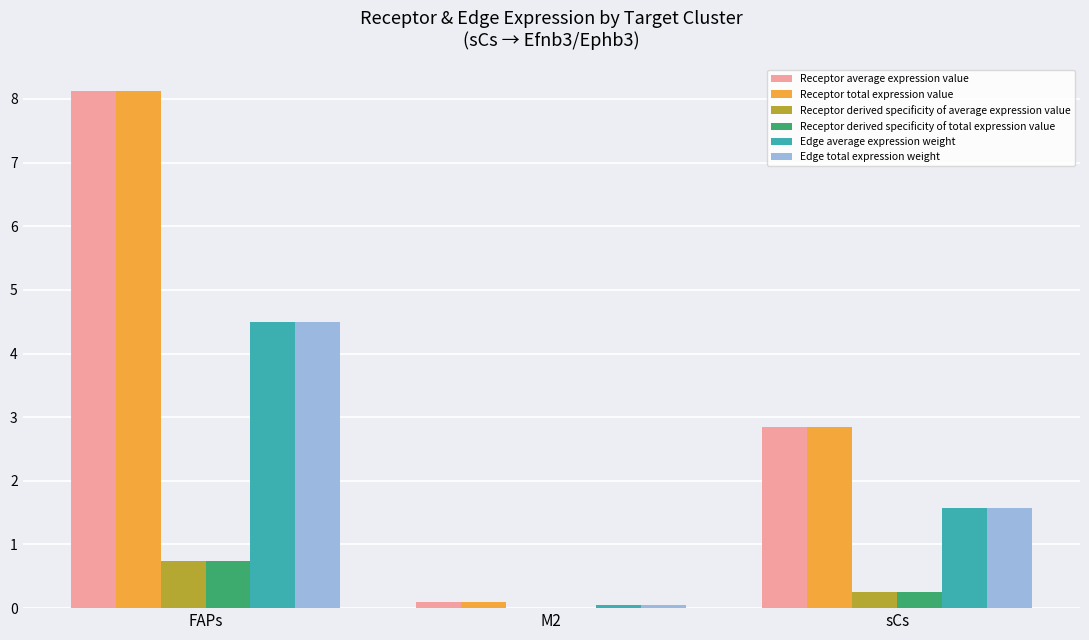

Is it true that Receptor derived specificity of total expression value equals 0.0 at M2?

True